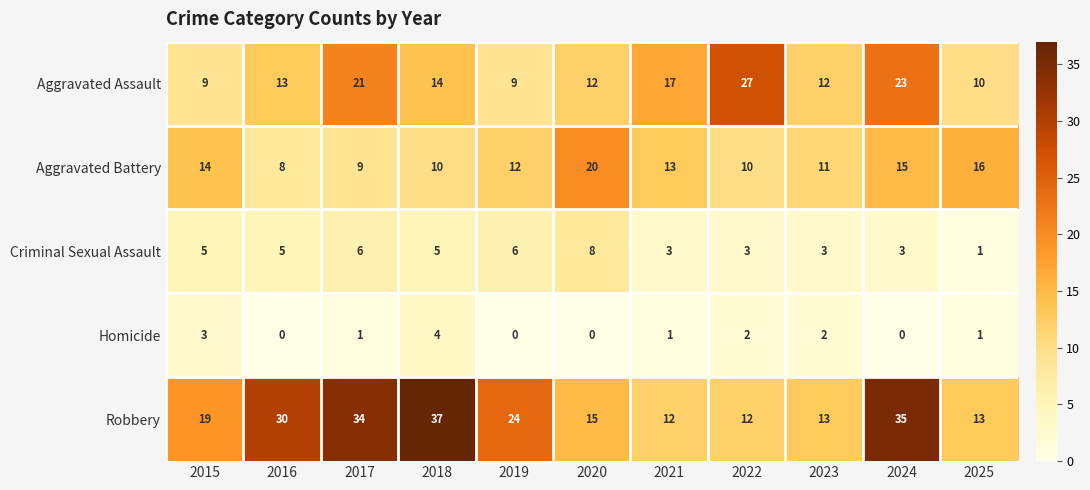

The Robbery series shows 13 at 2025. True or false?

True